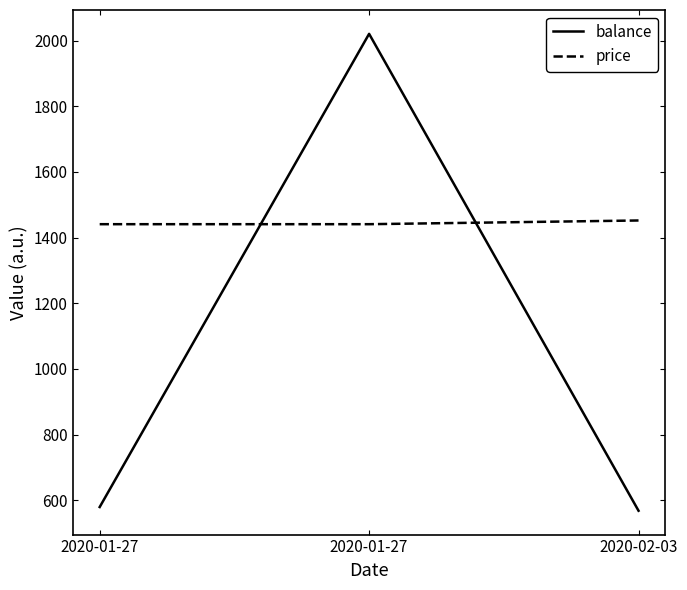

What is the label of the 2nd point from the left?

2020-01-27